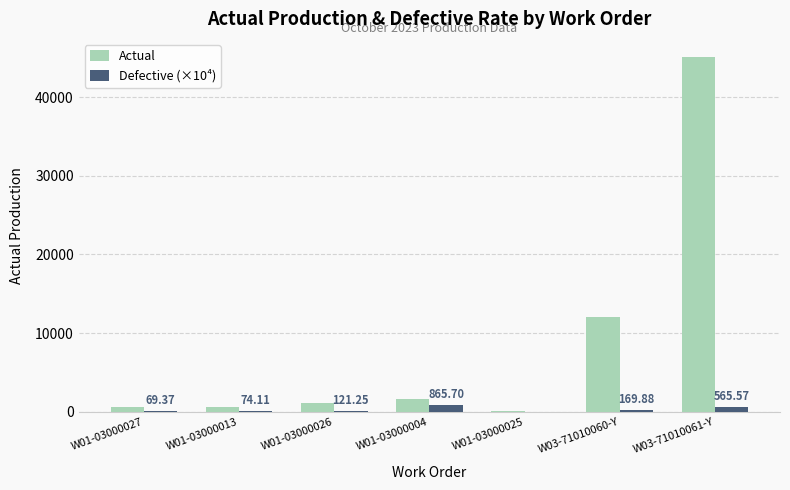

Which series changed the most between W01-03000027 and W03-71010060-Y?

Actual